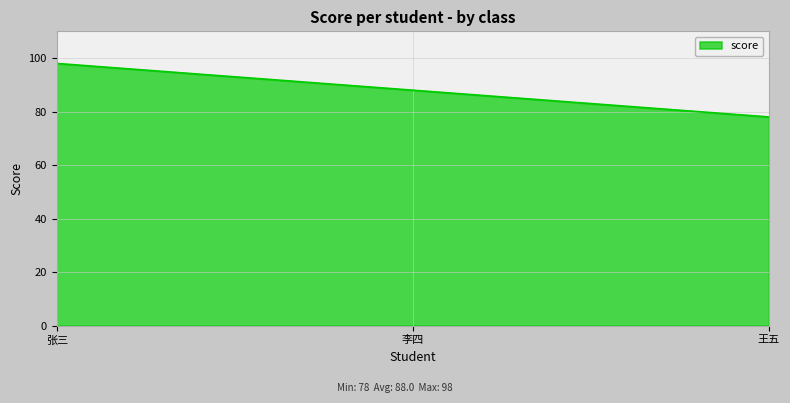

Approximately how many times larger is the value at 李四 compared to 王五?

1.1